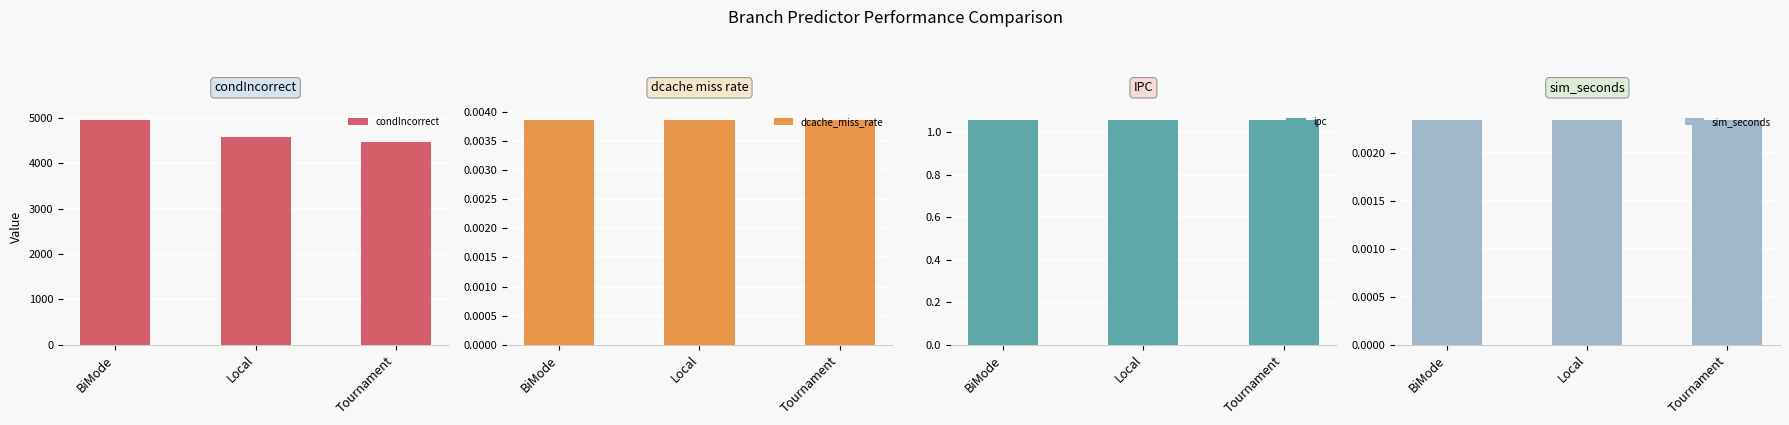

Read the ipc value at Local.

1.1